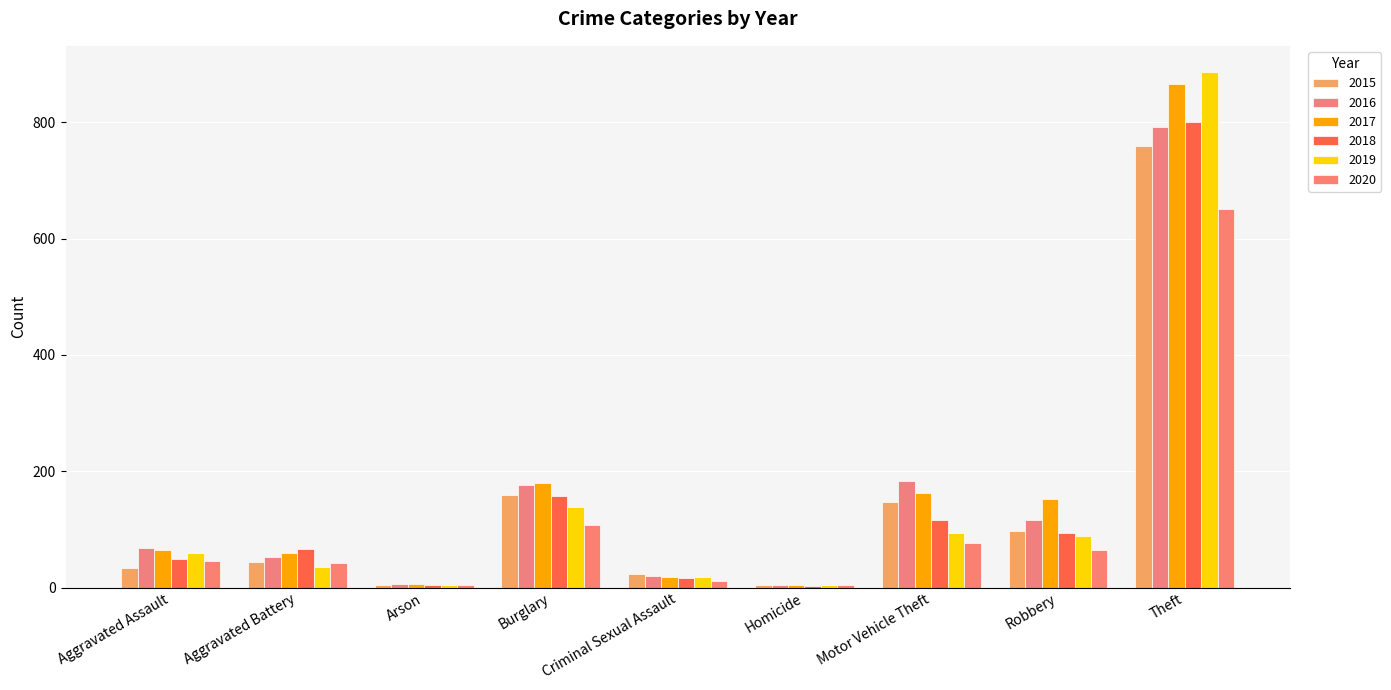

True or false: 2017 has a value of 865 at Theft.

True